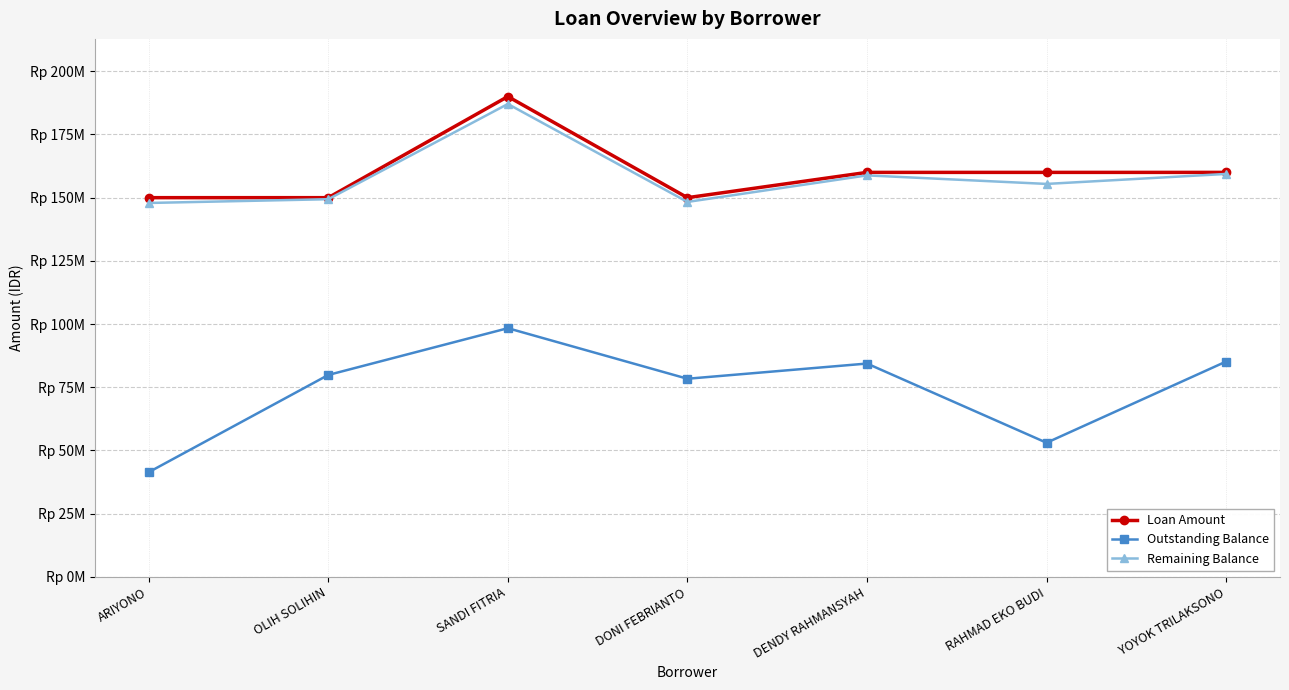

Is this an area chart (filled region under the line)?

No